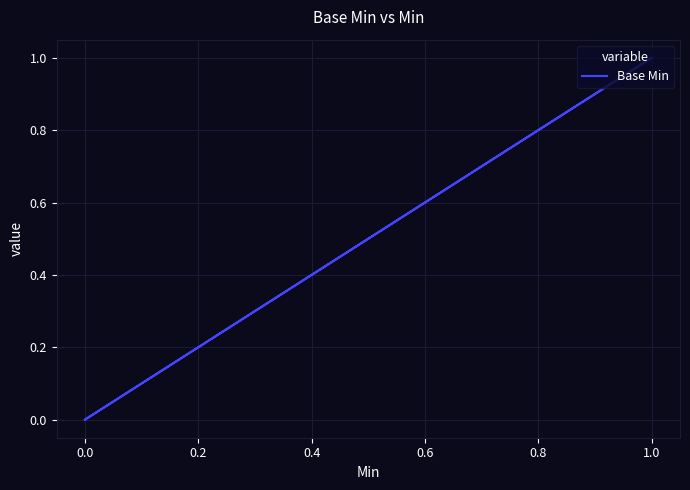

How many lines are shown in the chart?

1